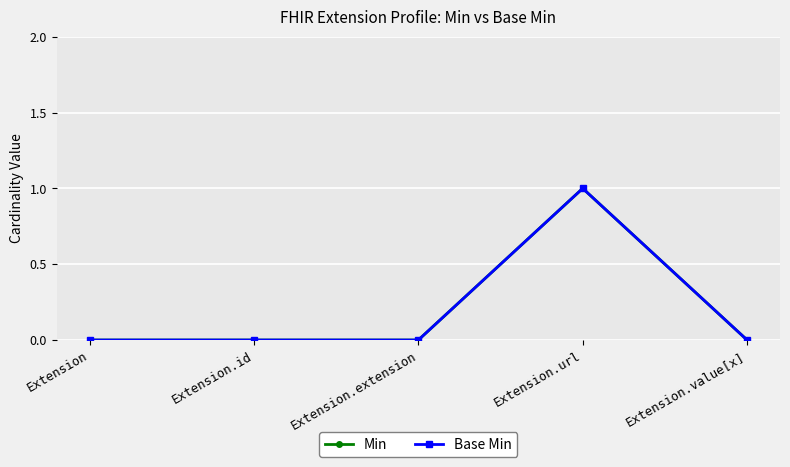

Reading right to left, transcribe all the data shown in this chart.

Min: 0	1	0	0	0
Base Min: 0	1	0	0	0